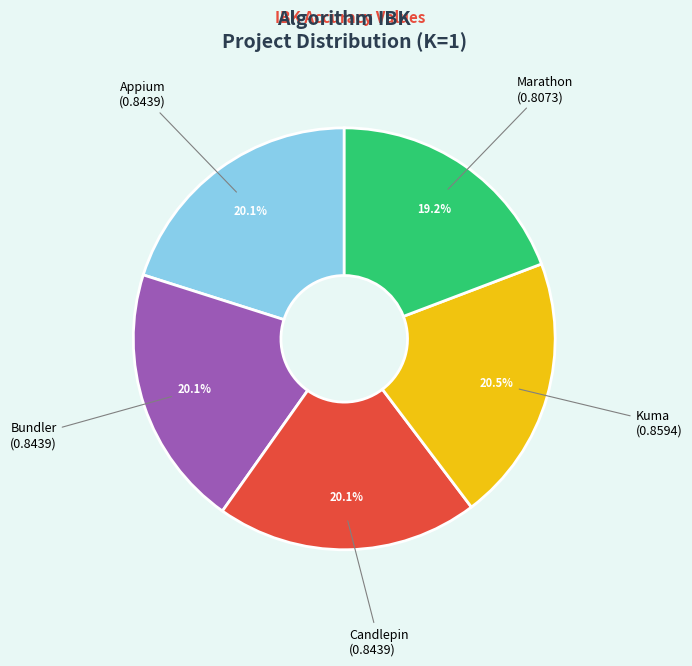

Is there a majority slice in this chart?

No